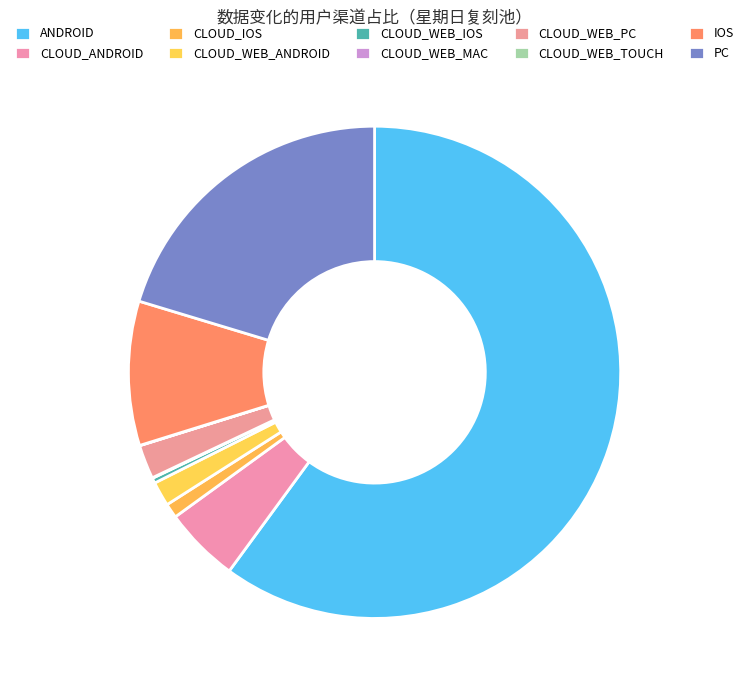

To the nearest percent, what is the difference between the CLOUD_WEB_ANDROID and ANDROID slice percentages?

58%